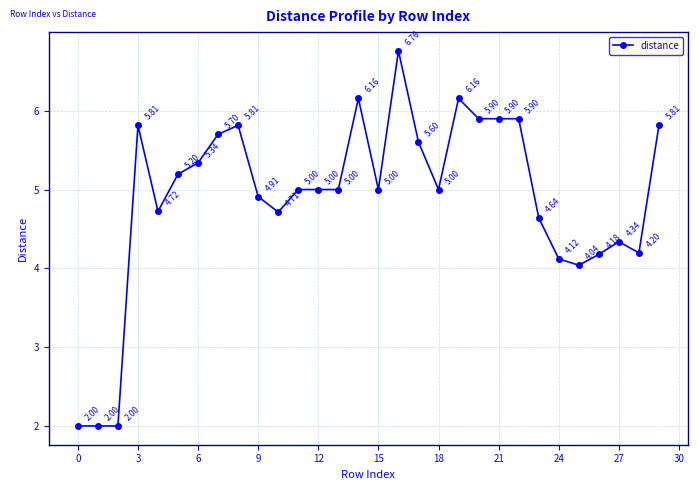

What is the difference between the maximum and second lowest values?

4.8